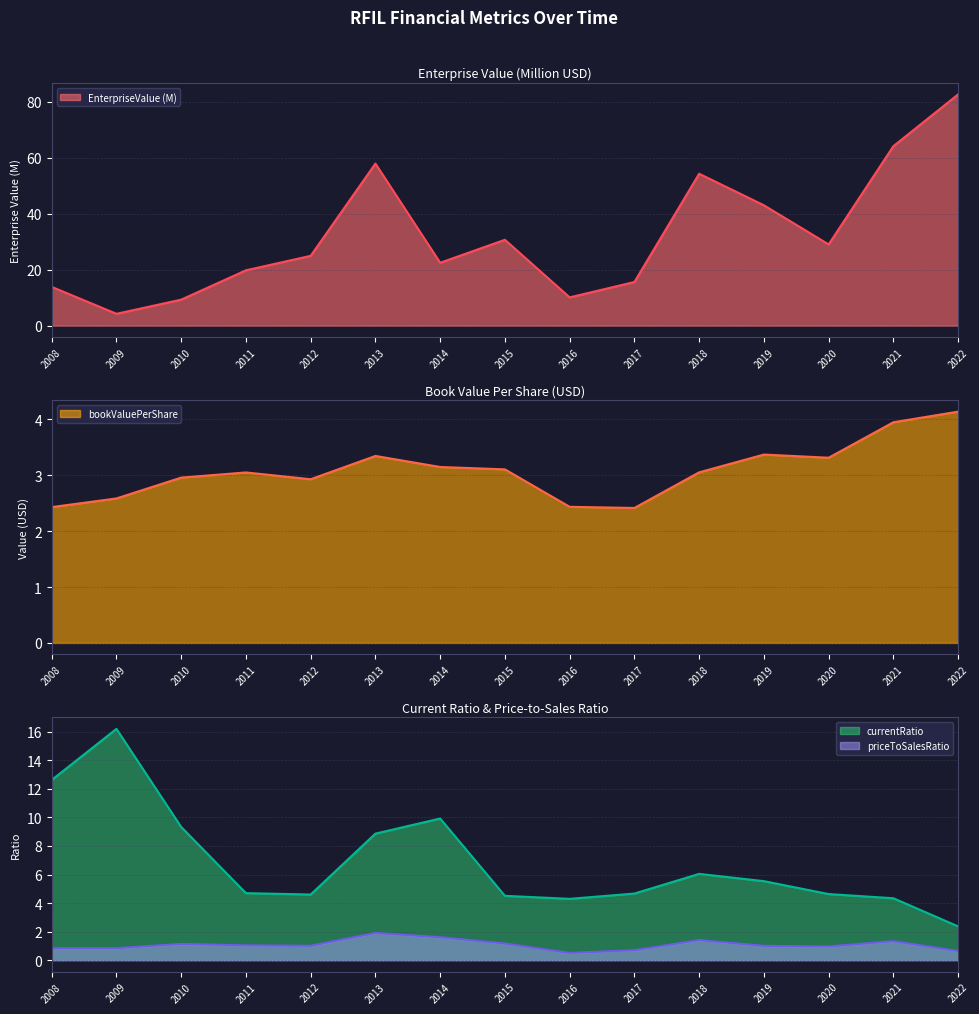

Is the value of EnterpriseValue at 2022 greater than the value of bookValuePerShare at 2017?

Yes